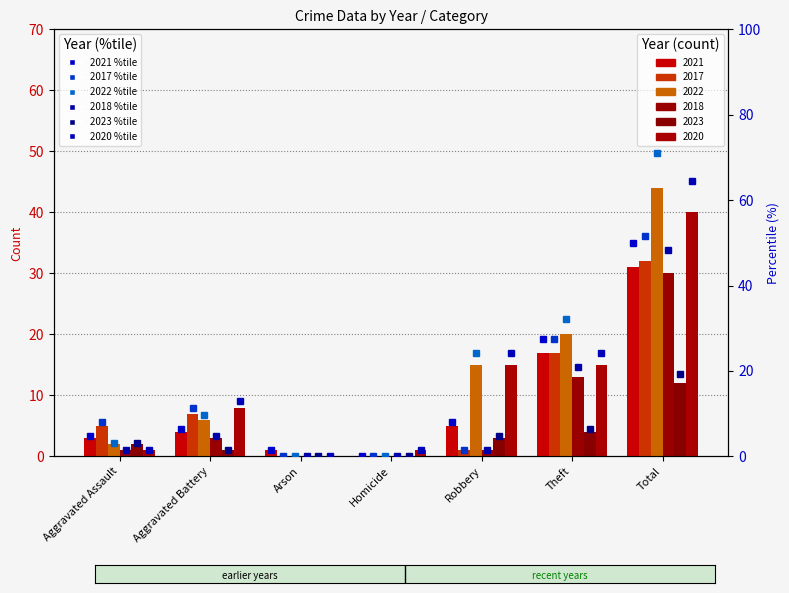

What is the label of the 5th bar from the right?

Arson